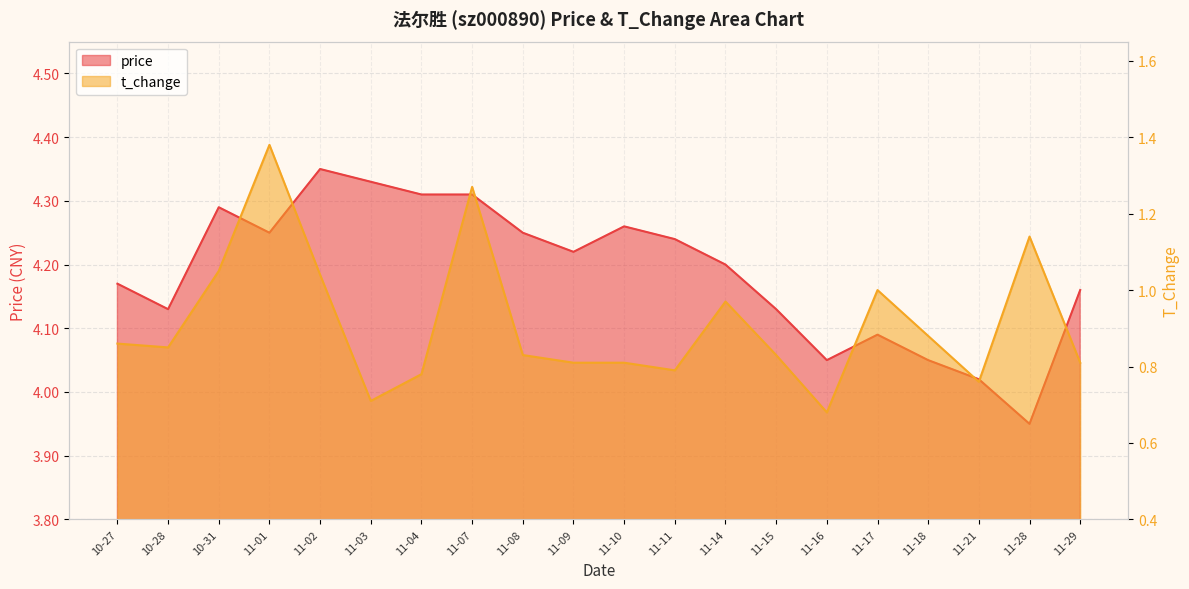

The price series shows 2.7 at 11-14. True or false?

False